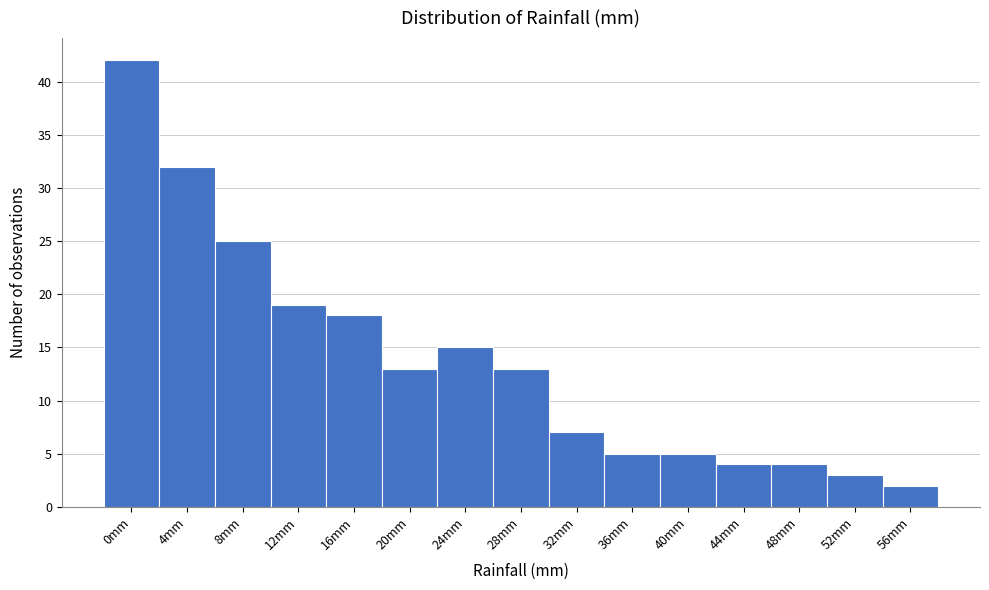

Reading left to right, what are all the values shown in this chart?

42	32	25	19	18	13	15	13	7	5	5	4	4	3	2